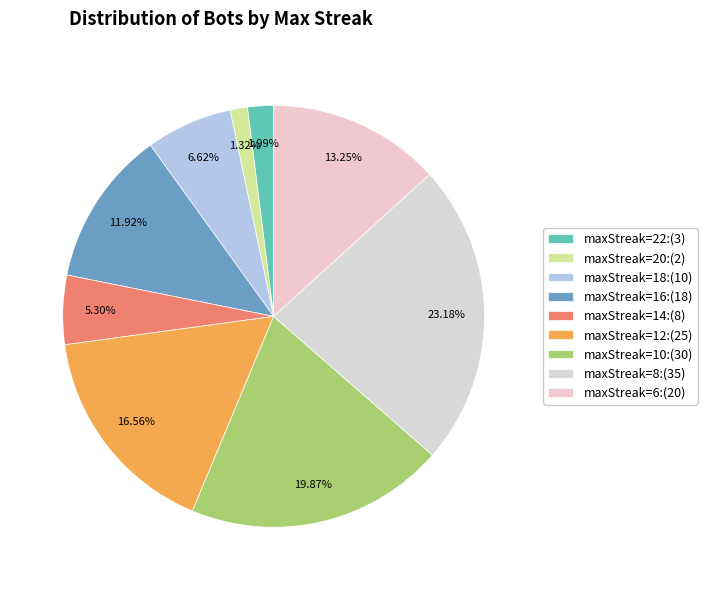

Is there a majority slice in this chart?

No